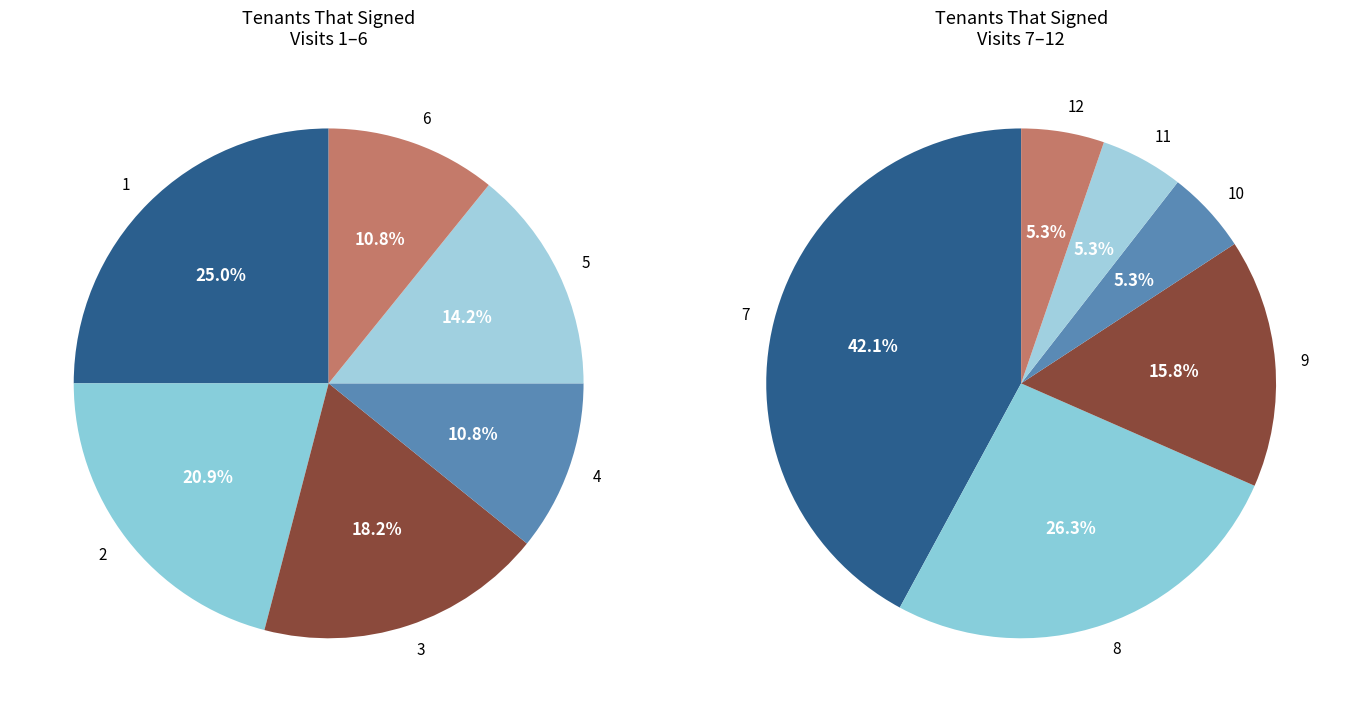

Combined, do 11 and 5 account for over 50%?

No